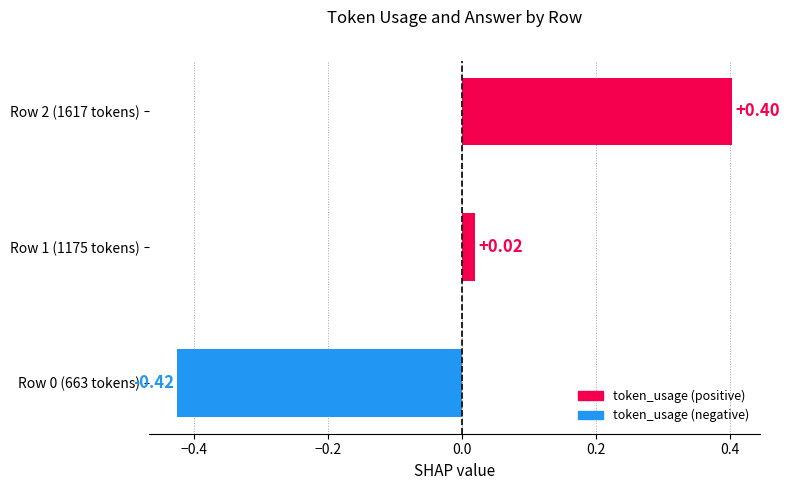

What is the change in value from Row 1 (1175 tokens) to Row 2 (1617 tokens)?

+0.4